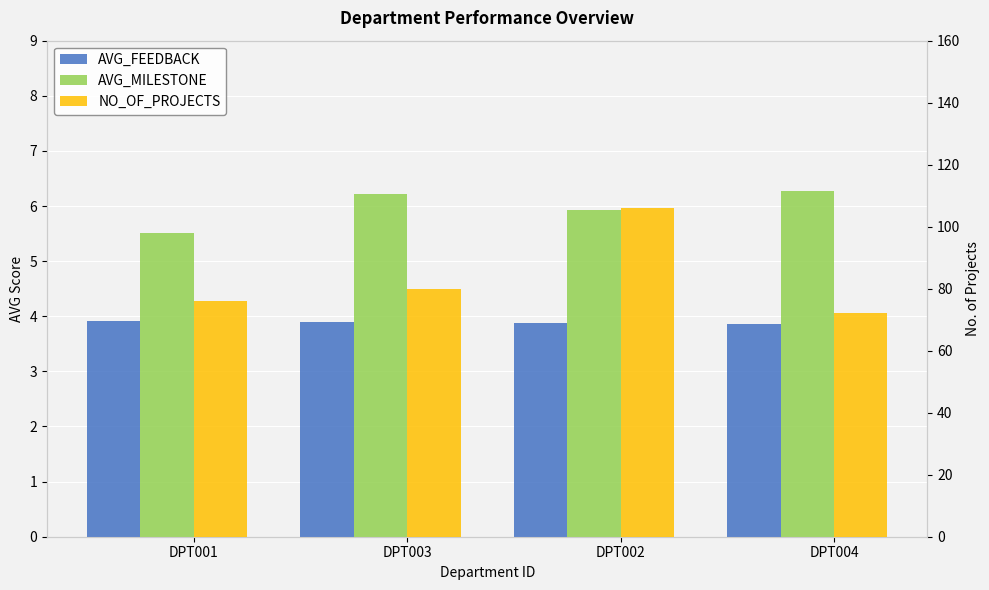

Are the bars grouped side by side (vs. stacked)?

Yes